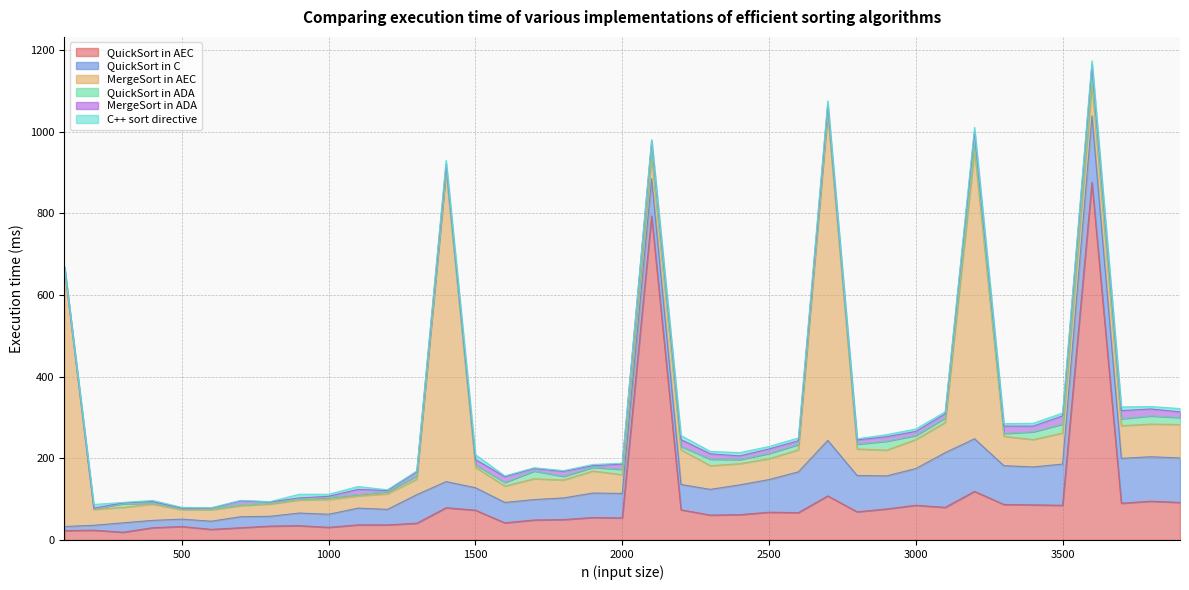

What are all the series names shown in the legend?

QuickSort in AEC, QuickSort in C, MergeSort in AEC, QuickSort in ADA, MergeSort in ADA, C++ sort directive